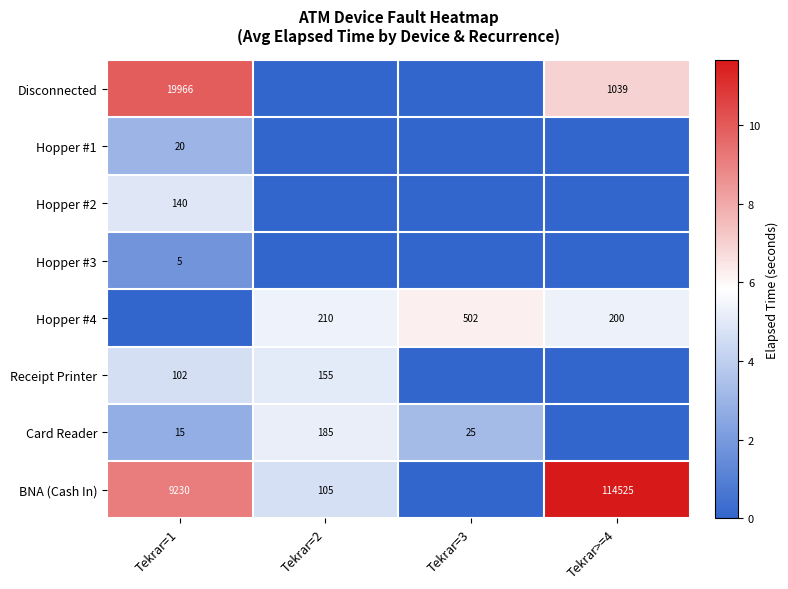

The value of Receipt Printer at Tekrar=2 is 155. True or false?

True